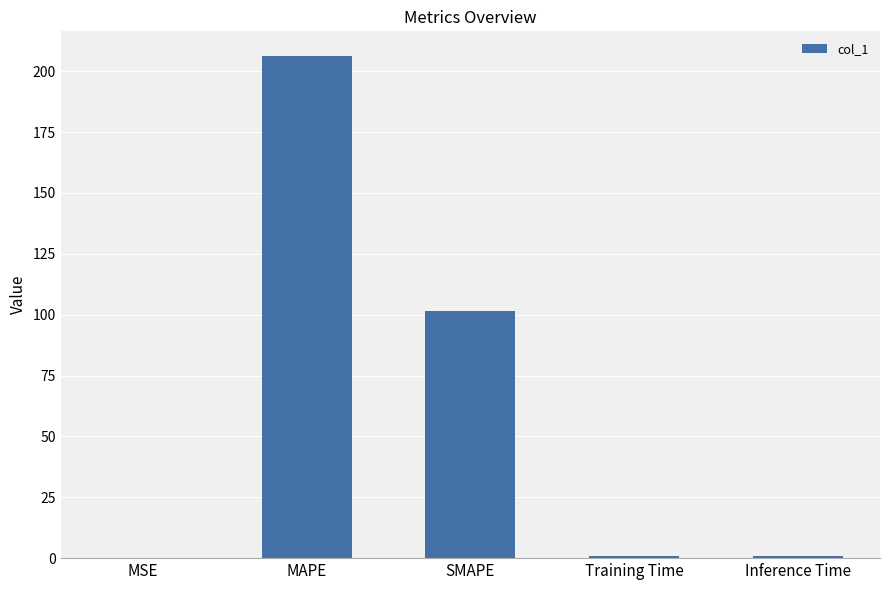

What is the maximum value shown in the chart?

206.1